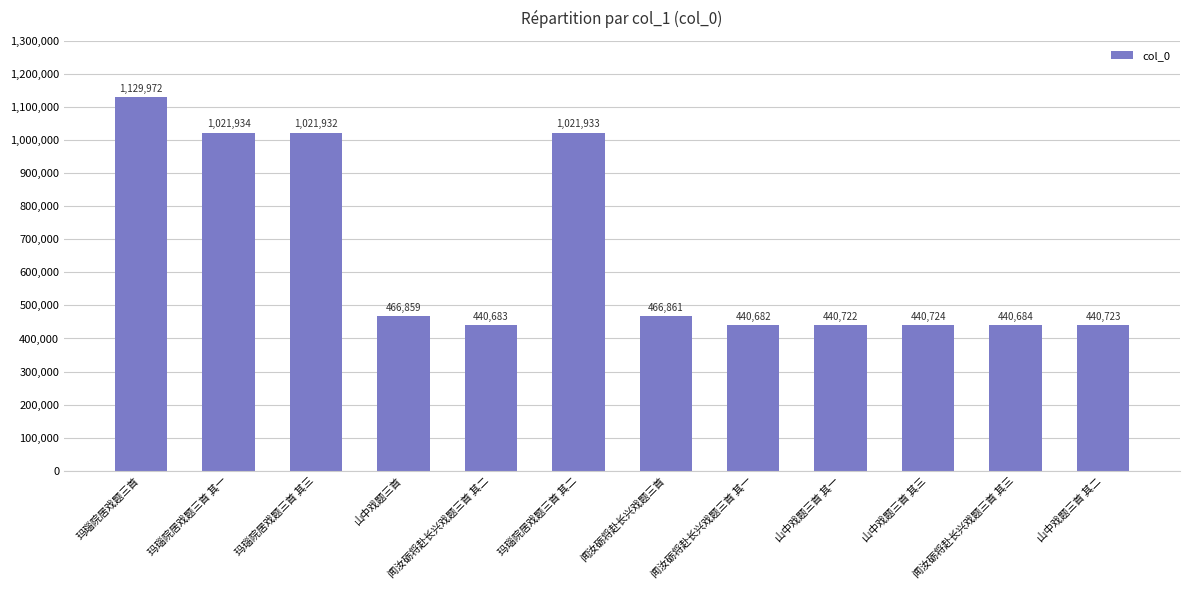

What is the difference between the values at 山中戏题三首 其一 and 闻汝砺将赴长兴戏题三首?

26139